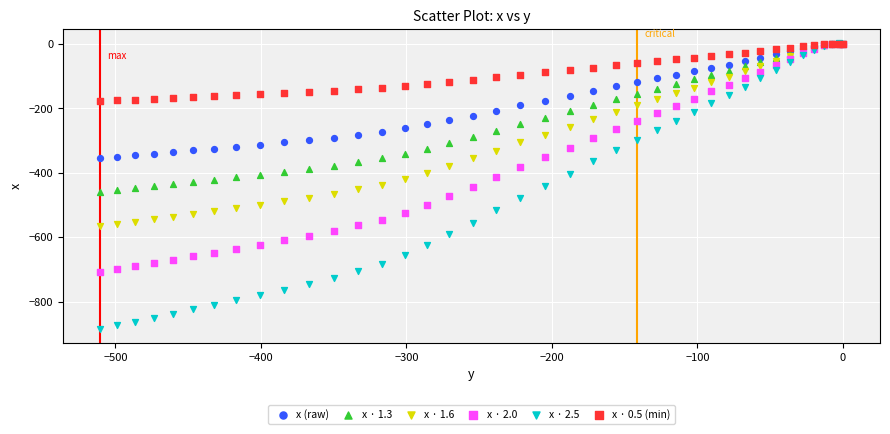

What are all the series names shown in the legend?

x (raw), x · 1.3, x · 1.6, x · 2.0, x · 2.5, x · 0.5 (min)